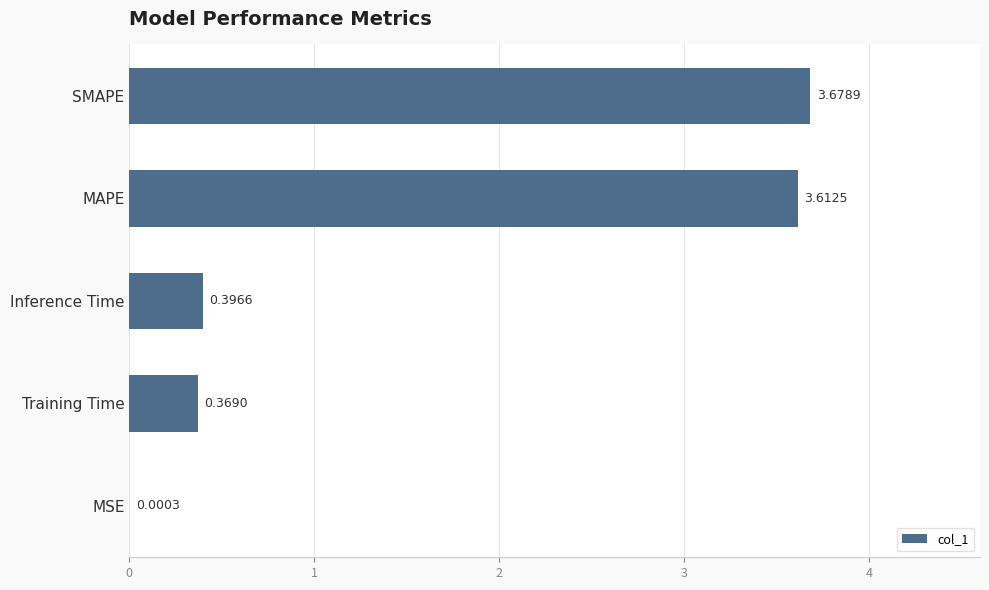

Where is the data nearest to the value 1?

Inference Time